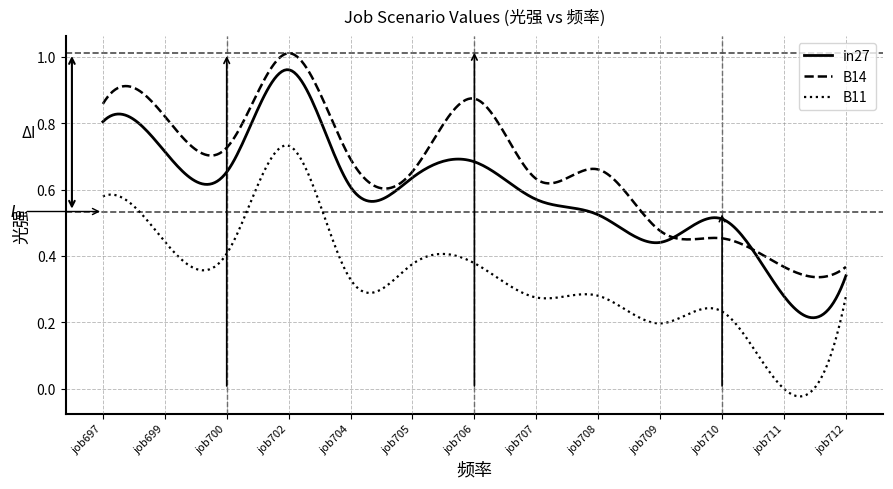

Does the chart display data point markers on the line(s)?

No